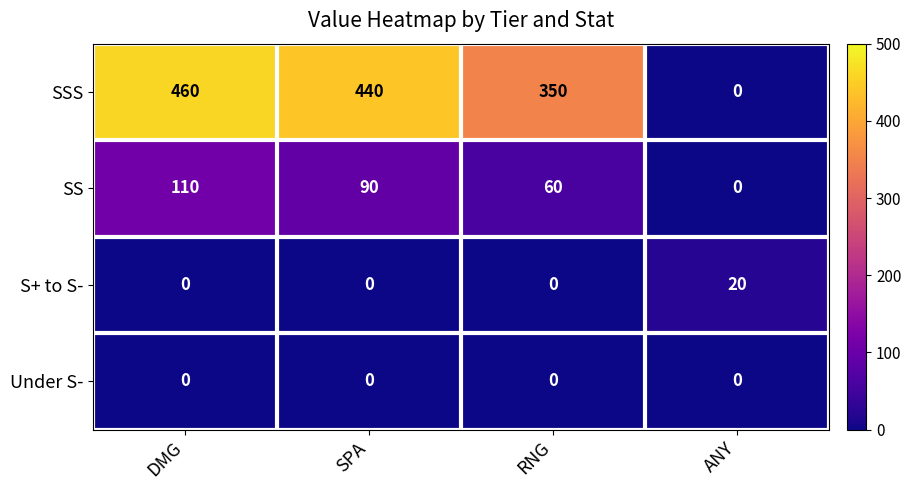

The Under S- series shows 0 at SPA. True or false?

True